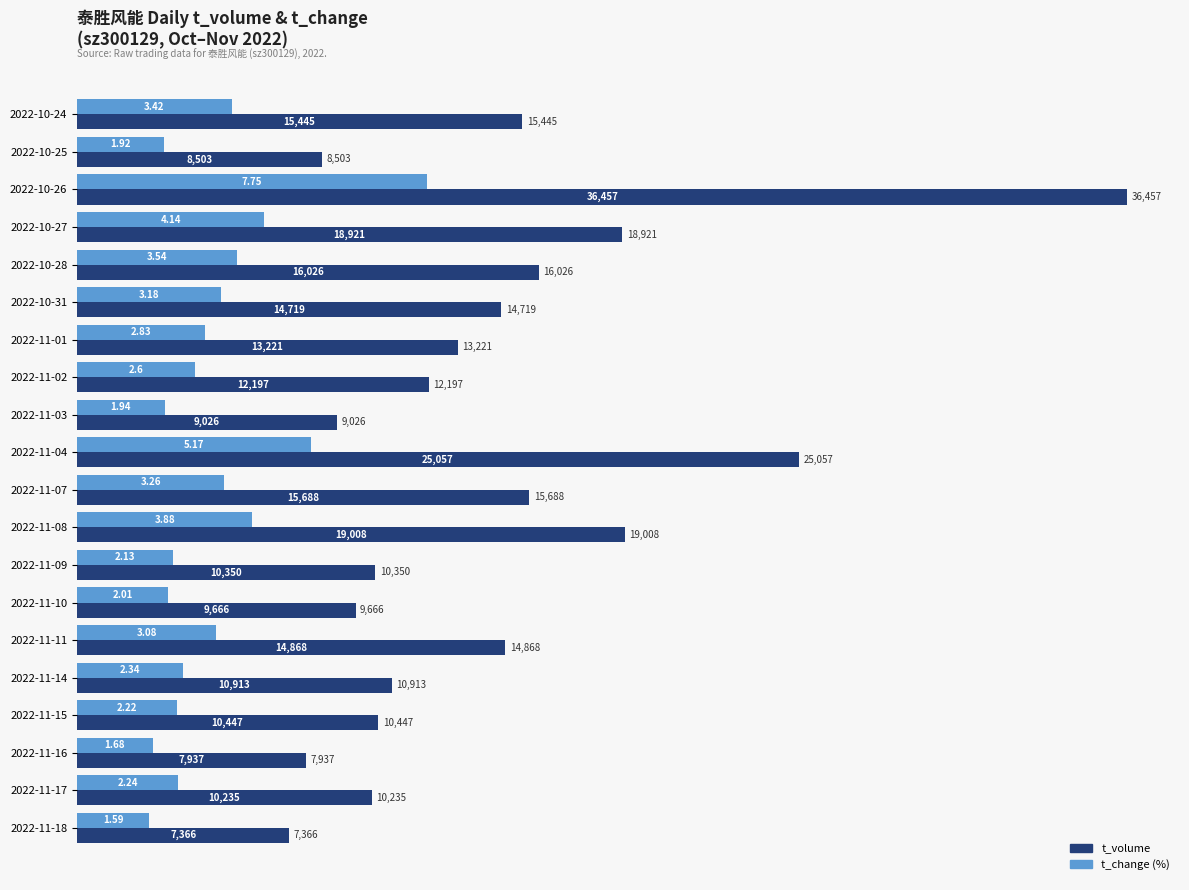

Does the chart contain stacked bars?

No